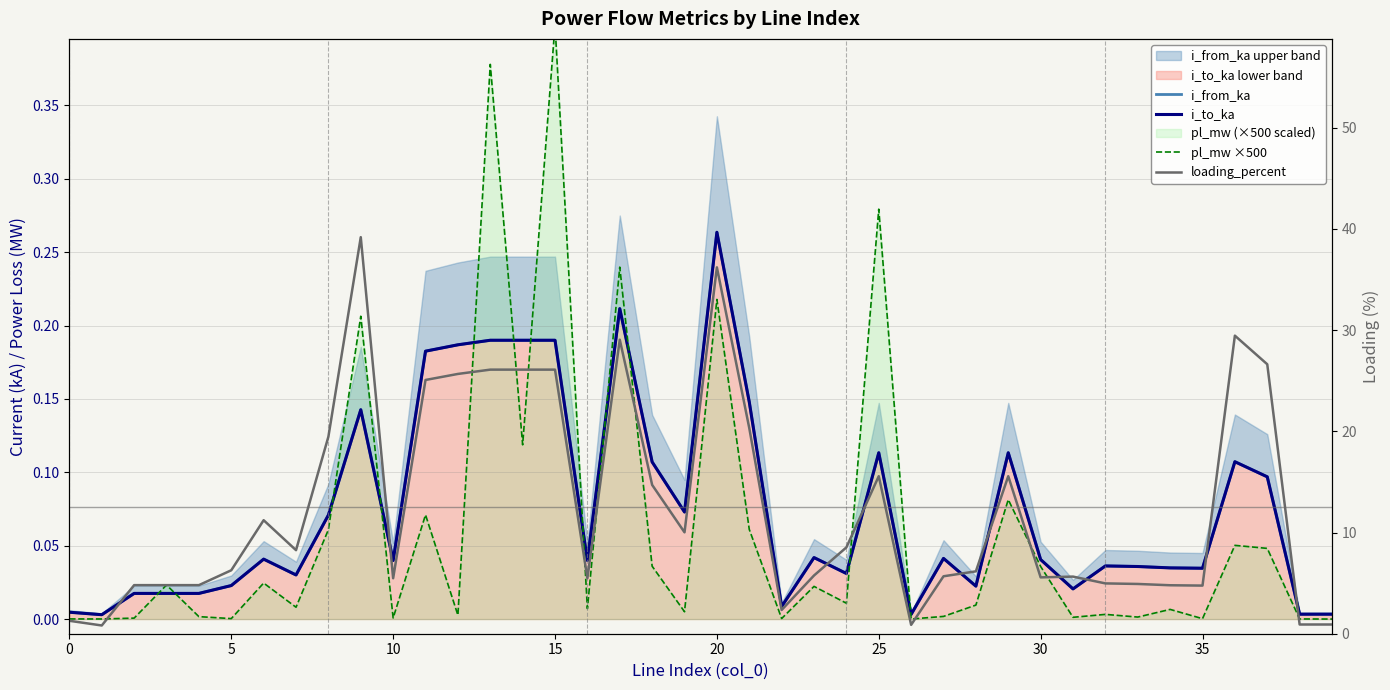

Reading right to left, extract all data points from this chart.

i_from_ka: 0.0	0.0	0.1	0.1	0.0	0.0	0.0	0.0	0.0	0.0	0.1	0.0	0.0	0.0	0.1	0.0	0.0	0.0	0.1	0.3	0.1	0.1	0.2	0.0	0.2	0.2	0.2	0.2	0.2	0.0	0.1	0.1	0.0	0.0	0.0	0.0	0.0	0.0	0.0	0.0
i_to_ka: 0.0	0.0	0.1	0.1	0.0	0.0	0.0	0.0	0.0	0.0	0.1	0.0	0.0	0.0	0.1	0.0	0.0	0.0	0.1	0.3	0.1	0.1	0.2	0.0	0.2	0.2	0.2	0.2	0.2	0.0	0.1	0.1	0.0	0.0	0.0	0.0	0.0	0.0	0.0	0.0
pl_mw ×500: 0.0	0.0	0.0	0.1	0.0	0.0	0.0	0.0	0.0	0.0	0.1	0.0	0.0	0.0	0.3	0.0	0.0	0.0	0.1	0.2	0.0	0.0	0.2	0.0	0.4	0.1	0.4	0.0	0.1	0.0	0.2	0.1	0.0	0.0	0.0	0.0	0.0	0.0	0.0	0.0
loading_percent: 0.9	0.9	26.6	29.5	4.8	4.8	4.9	5.0	5.6	5.6	15.6	6.2	5.7	0.9	15.6	8.5	5.8	2.3	20.3	36.2	10.0	14.7	29.1	5.5	26.1	26.1	26.1	25.7	25.1	5.5	39.2	19.5	8.3	11.2	6.3	4.8	4.8	4.8	0.8	1.3